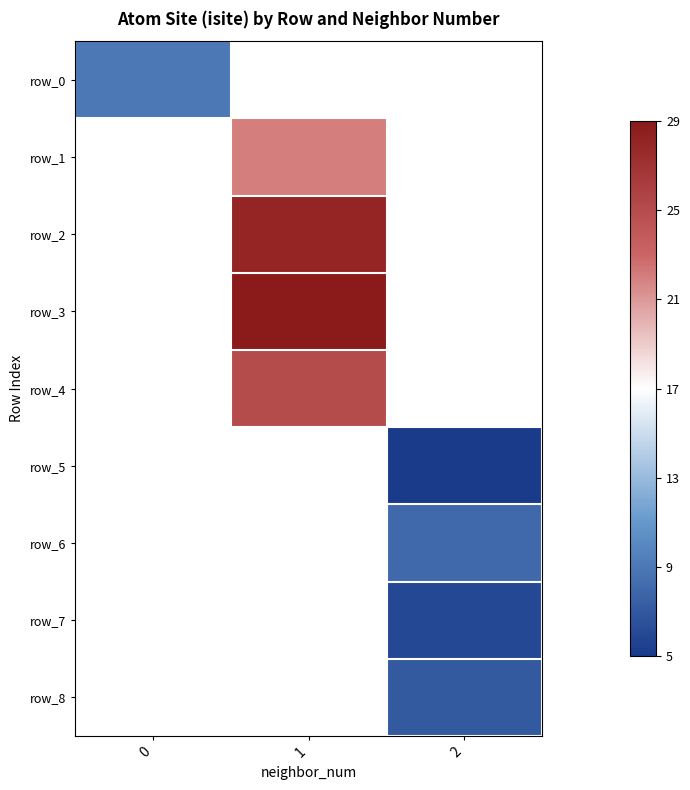

Count the number of data series in this chart.

9